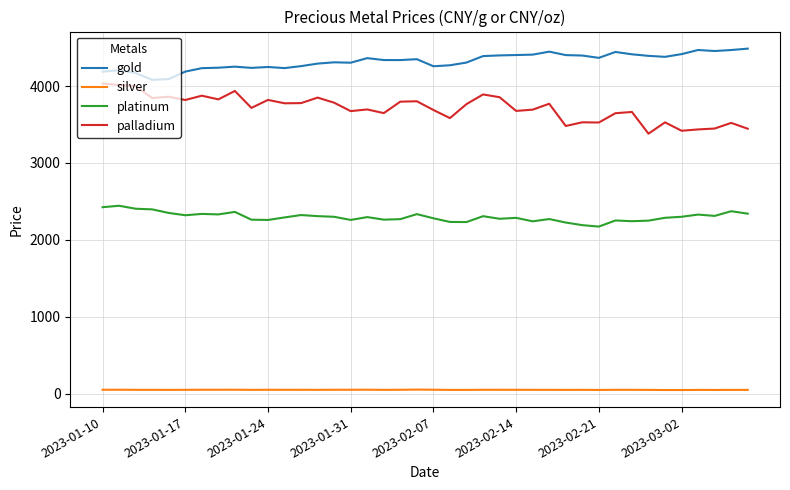

List the series in order of their peak value, lowest first.

silver, platinum, palladium, gold